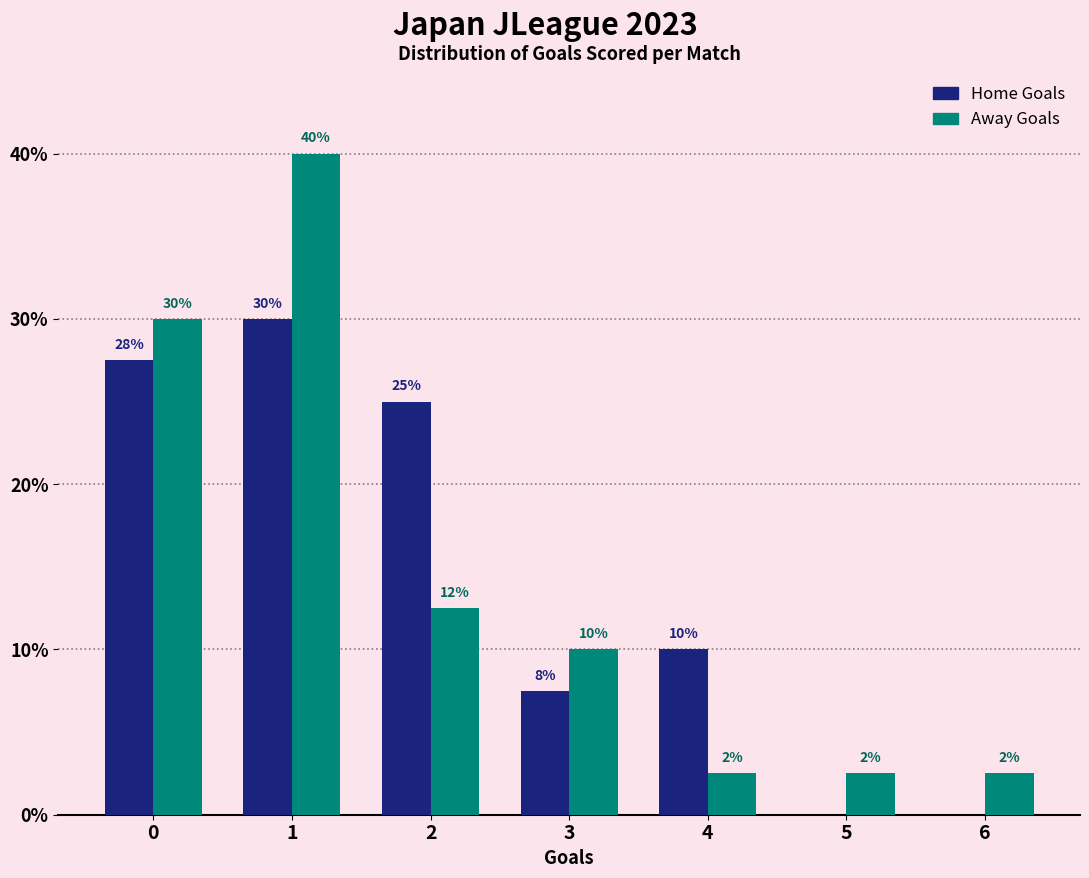

What is the approximate value of Home Goals at 4?

10.0